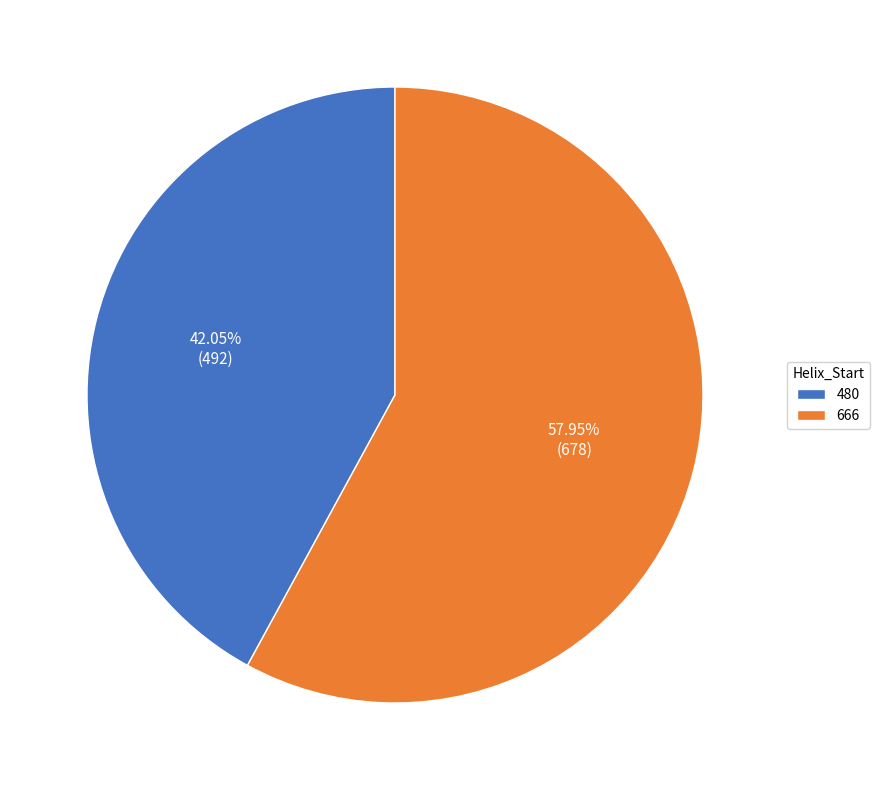

Combined, do 480 and 666 account for over 50%?

Yes